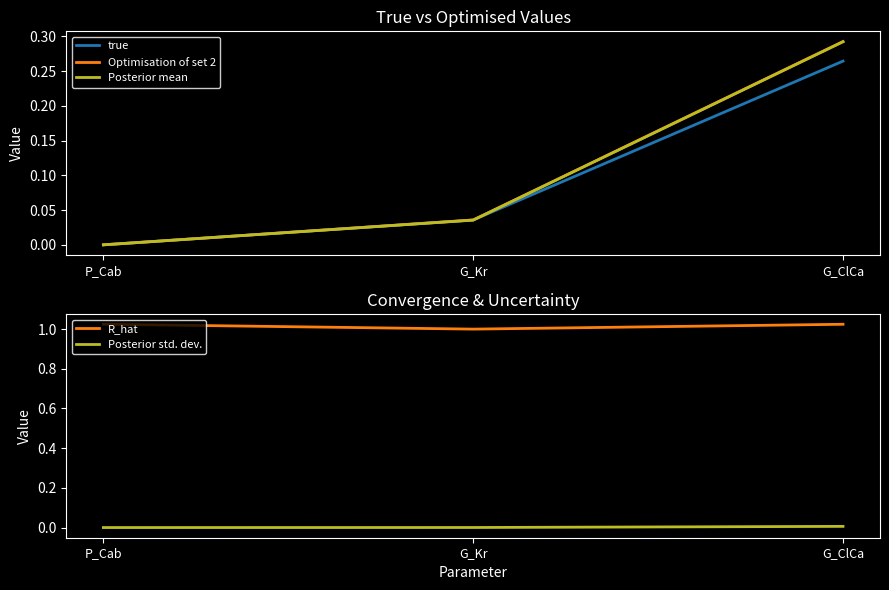

What is the sum of all Posterior mean values?

0.3